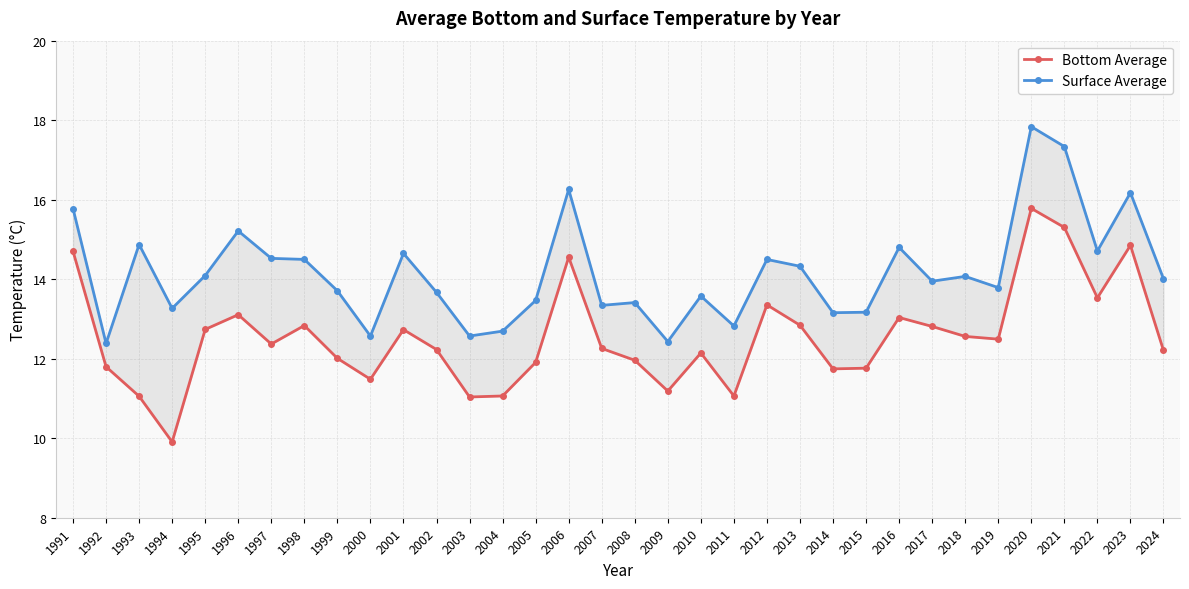

Which series has the largest total across all categories?

Surface Average